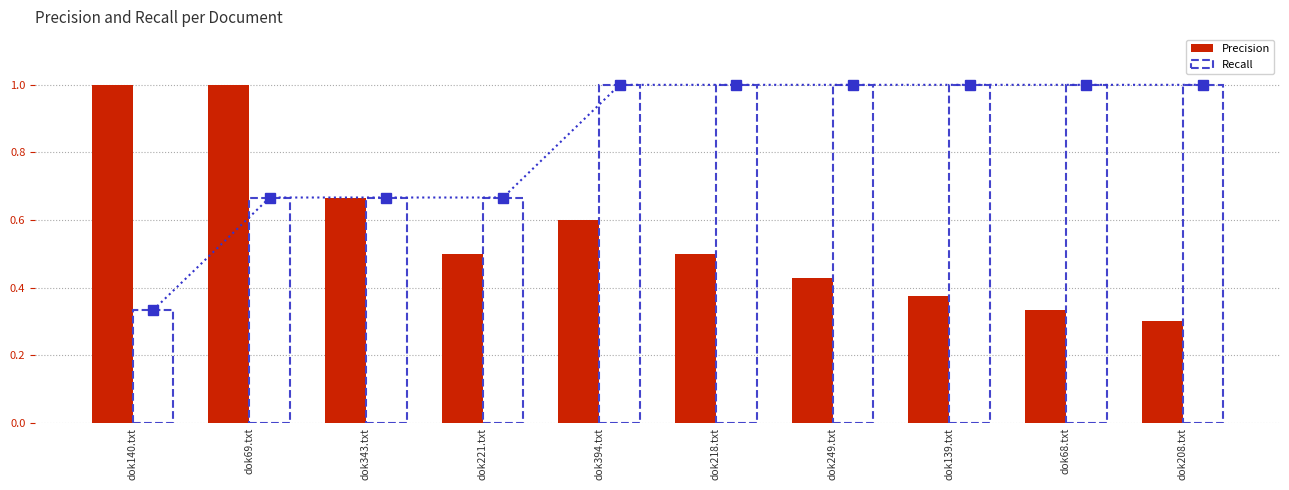

What is the total value across all series at dok249.txt?

1.4